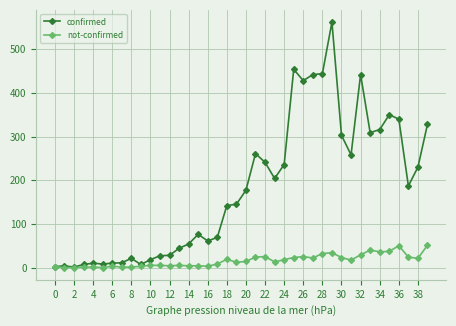

Which series has the largest total across all categories?

confirmed